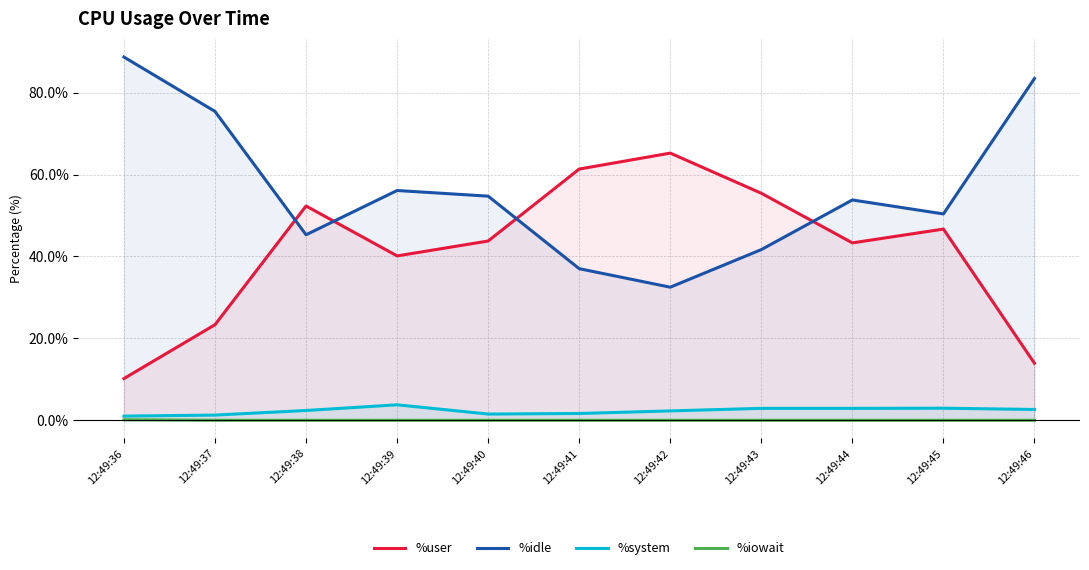

At which category is the sum across all series the highest?

12:49:36